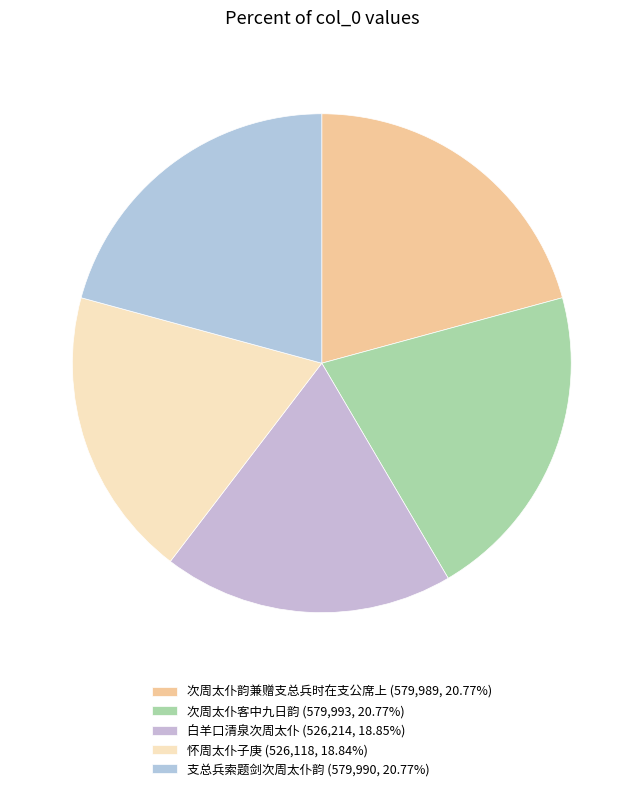

Rank the categories by value from lowest to highest.

怀周太仆子庚, 白羊口清泉次周太仆, 次周太仆韵兼赠支总兵时在支公席上, 支总兵索题剑次周太仆韵, 次周太仆客中九日韵